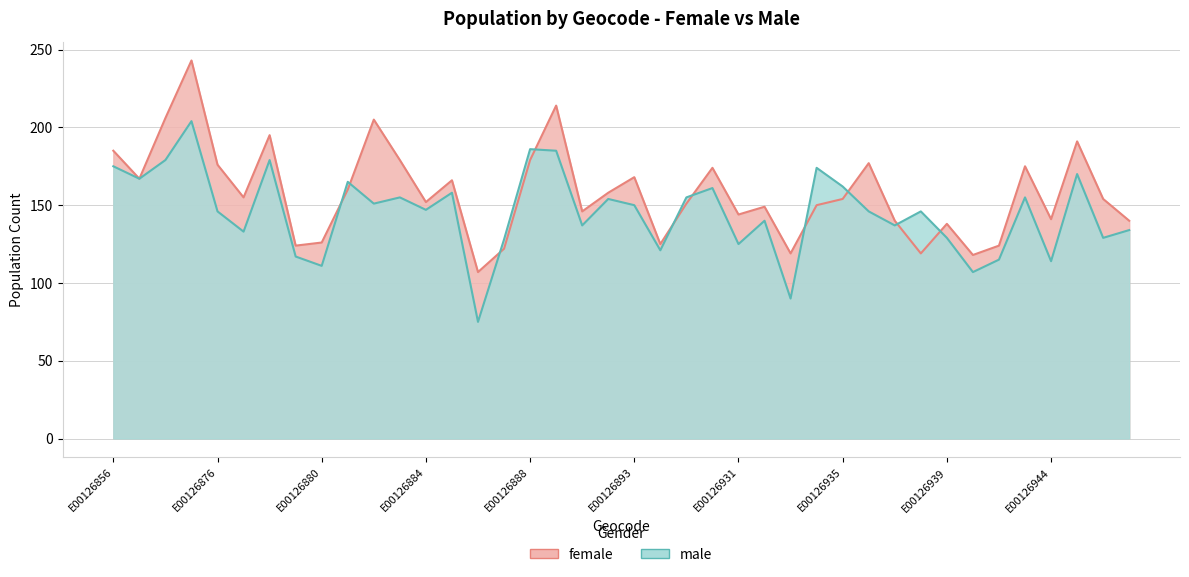

Which category has the highest value across all series?

E00126875